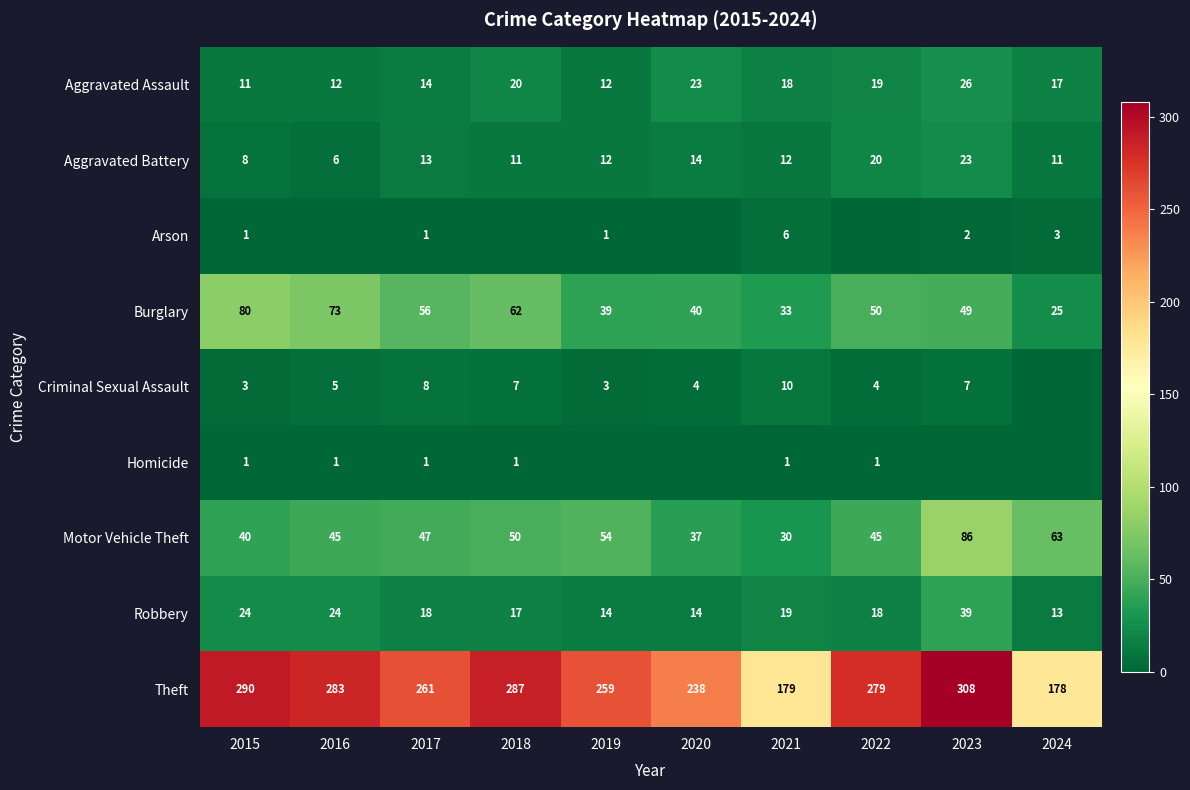

Which has a higher value, 2016 or 2018?

2018